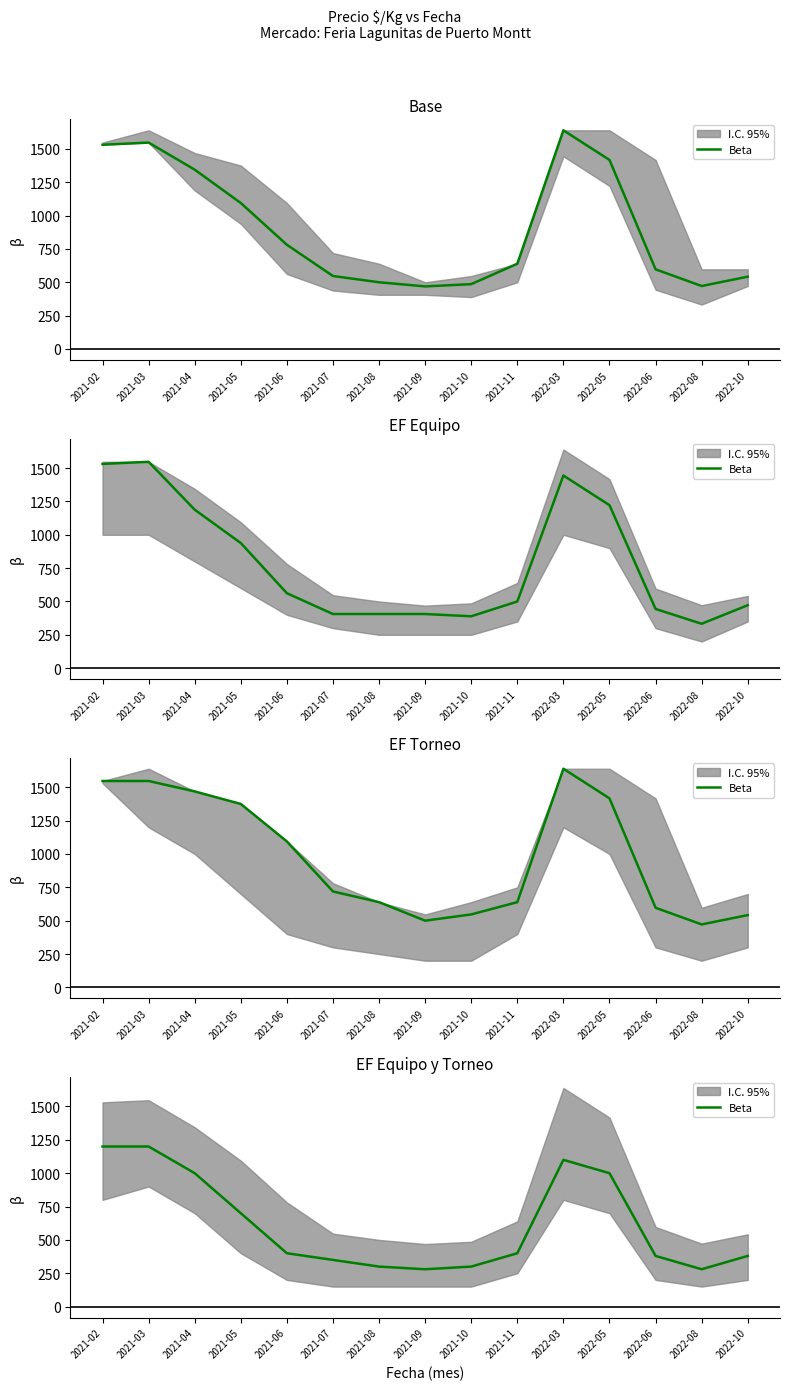

Where is the data nearest to the value 740?

2021-05